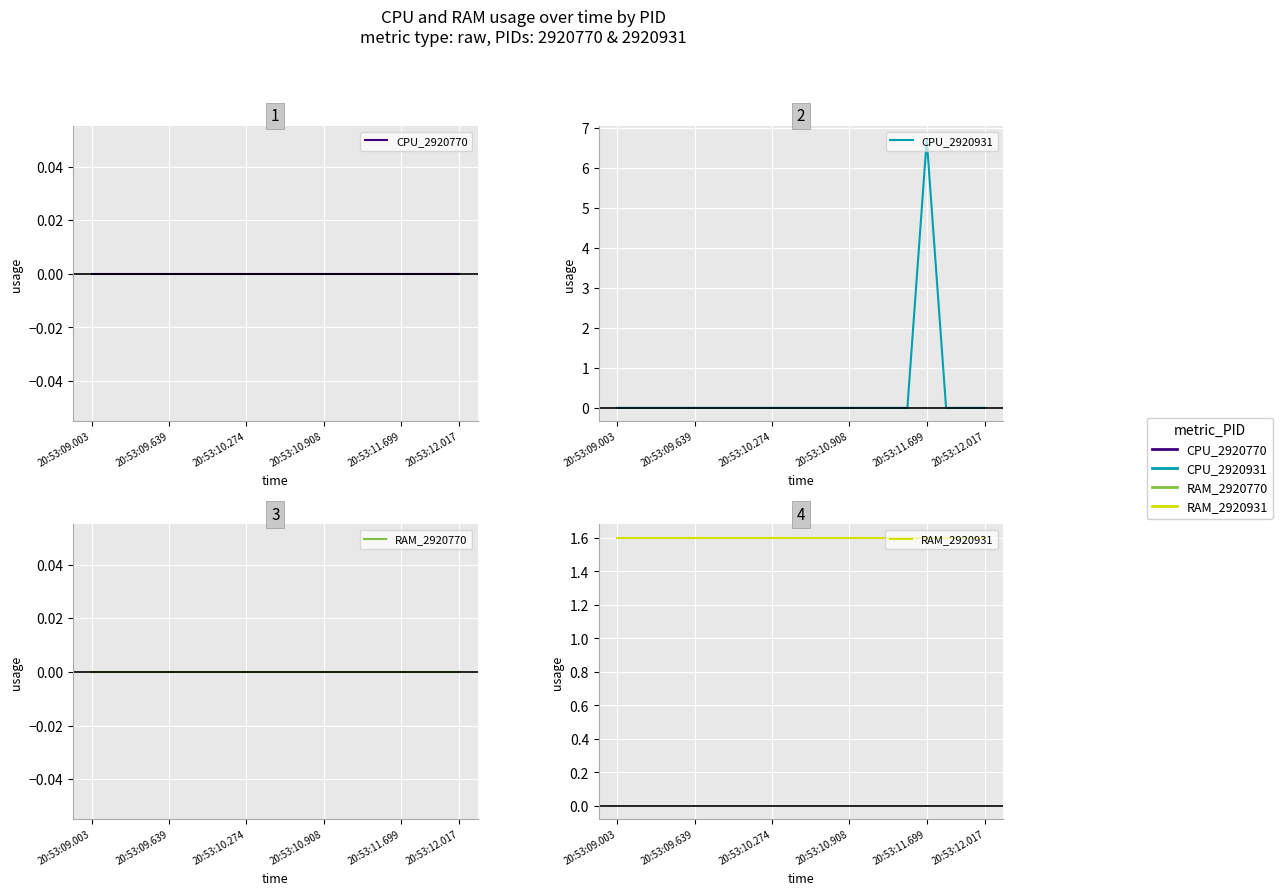

Is it true that RAM_2920770 equals 0.0 at 14?

True